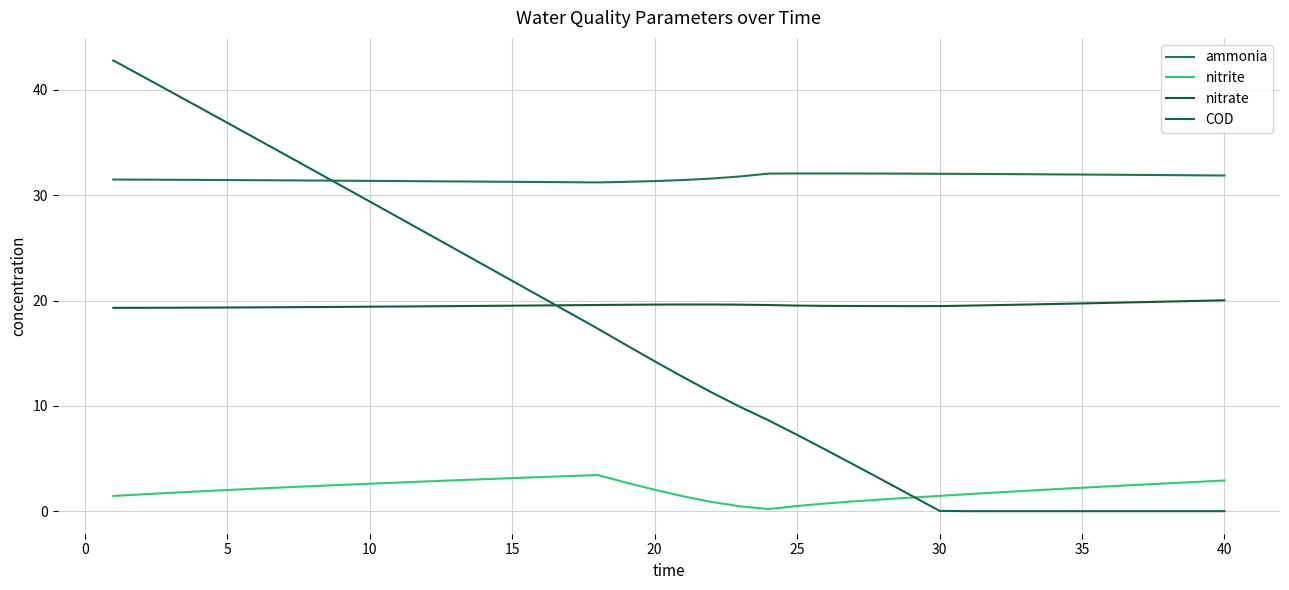

Which series has the widest spread of values?

COD